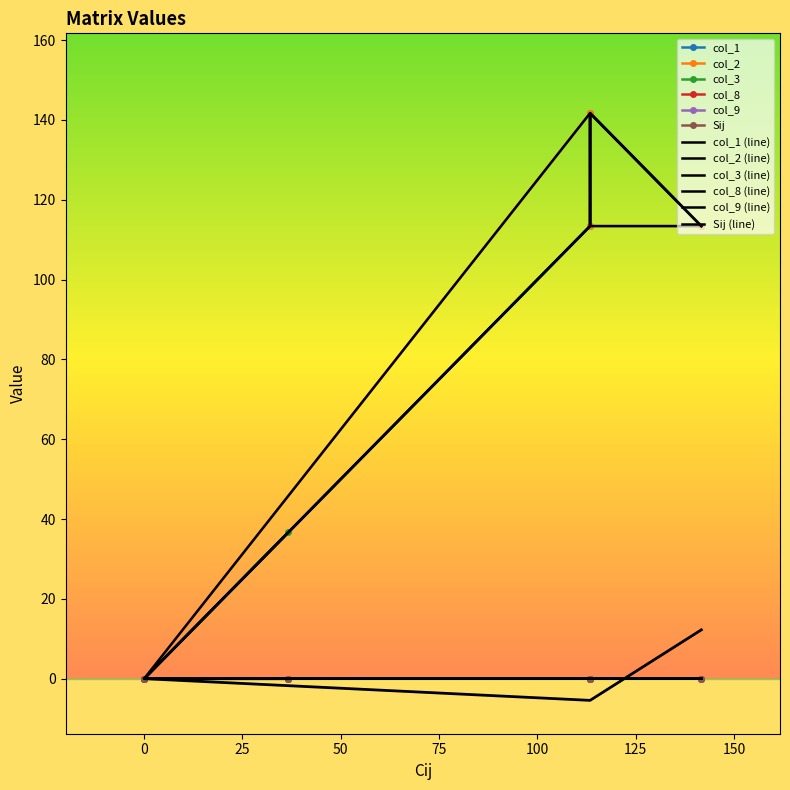

What is the sum of all col_1 values?

368.5